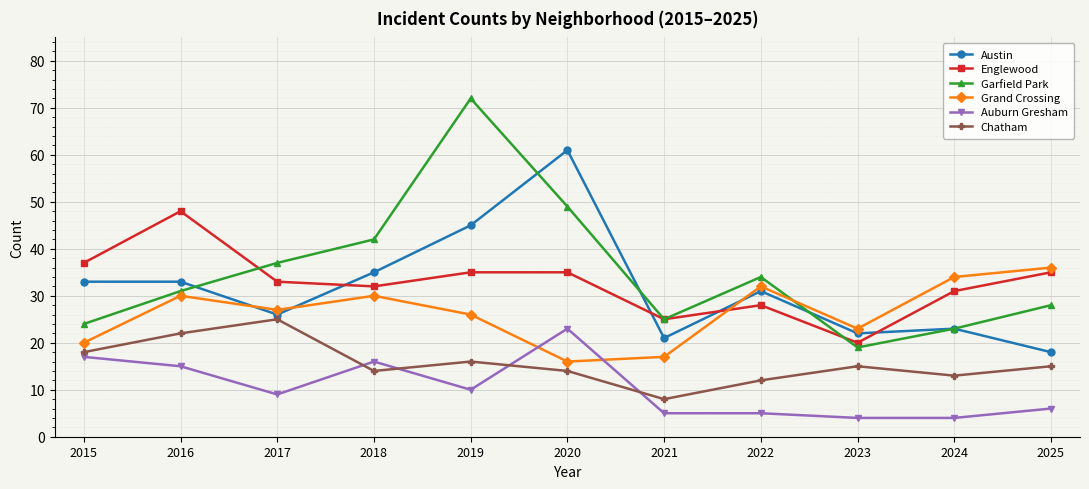

Reading right to left, transcribe all the data shown in this chart.

Austin: 18	23	22	31	21	61	45	35	26	33	33
Englewood: 35	31	20	28	25	35	35	32	33	48	37
Garfield Park: 28	23	19	34	25	49	72	42	37	31	24
Grand Crossing: 36	34	23	32	17	16	26	30	27	30	20
Auburn Gresham: 6	4	4	5	5	23	10	16	9	15	17
Chatham: 15	13	15	12	8	14	16	14	25	22	18